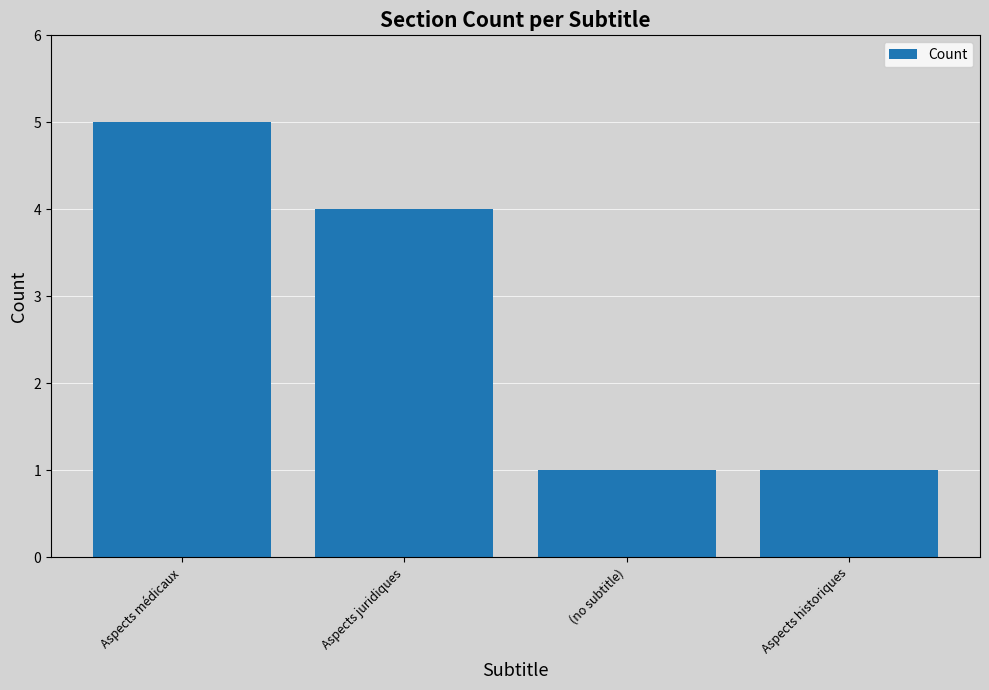

What is the average value?

3